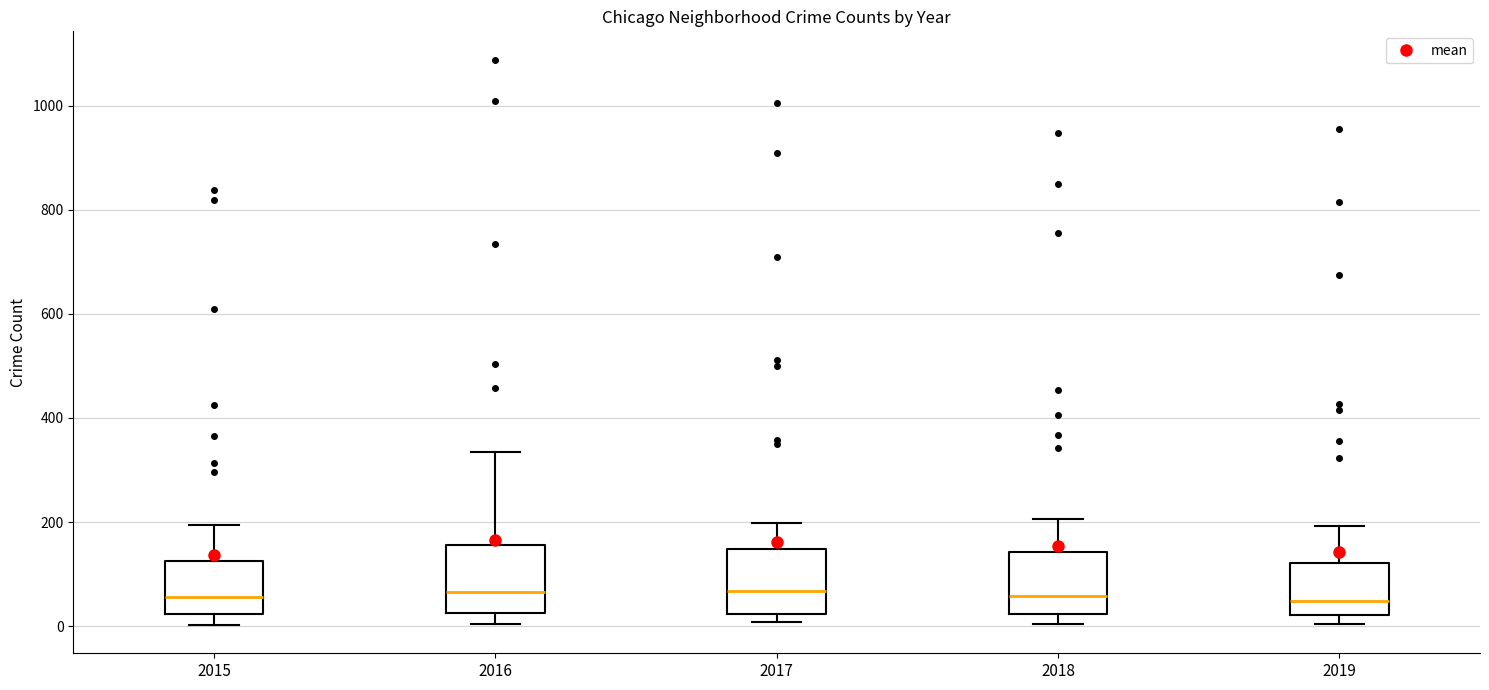

Reading left to right, transcribe this box plot: for each box, give where its median line is, the range the box spans, and where its two whiskers end, as read against the y-axis. The values are not printed on the chart, so give them approximately, as read against the axis.

2015: median 60, box 20 to 120, whiskers 0 to 200
2016: median 60, box 20 to 160, whiskers 0 to 340
2017: median 60, box 20 to 140, whiskers 0 to 200
2018: median 60, box 20 to 140, whiskers 0 to 200
2019: median 40, box 20 to 120, whiskers 0 to 200